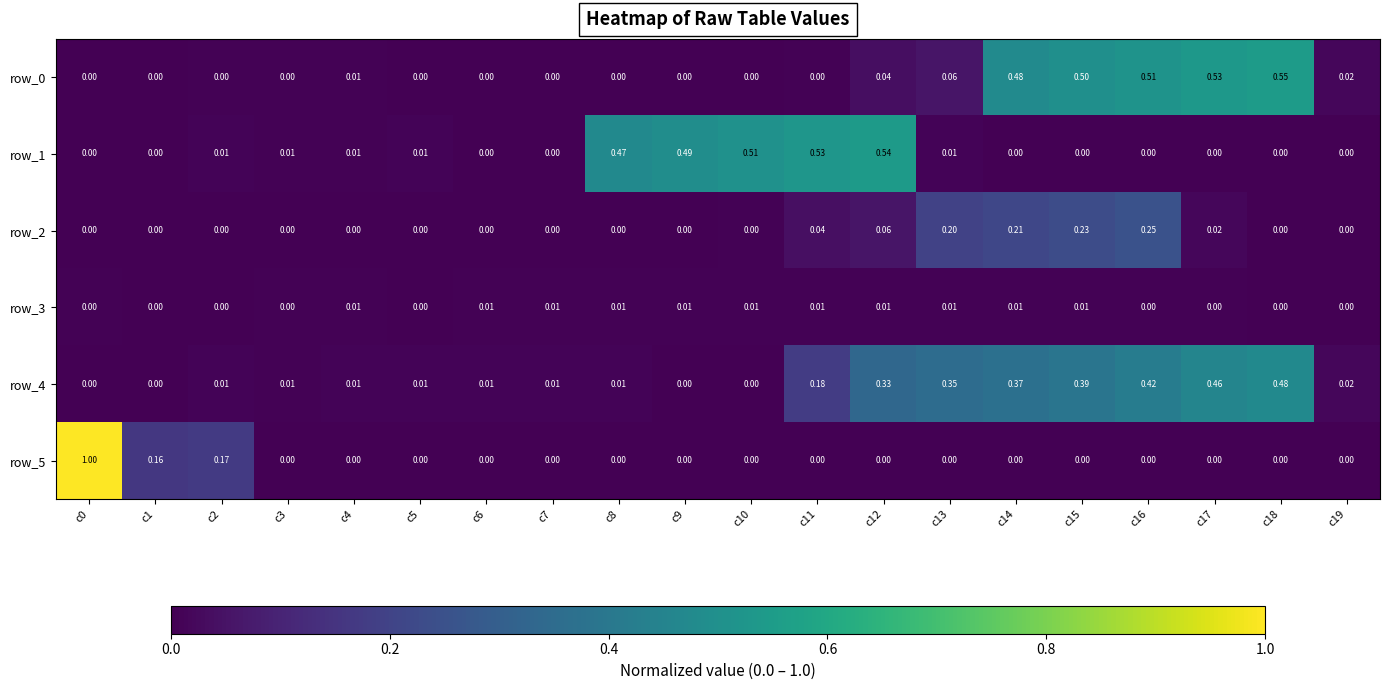

Is the value of row_2 at c12 greater than the value of row_5 at c11?

Yes